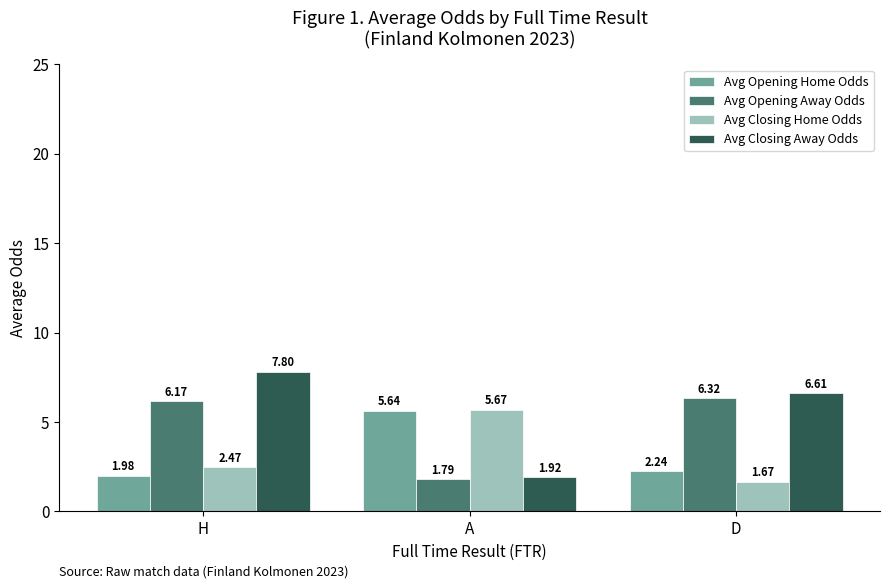

Which category has the highest value across all series?

H